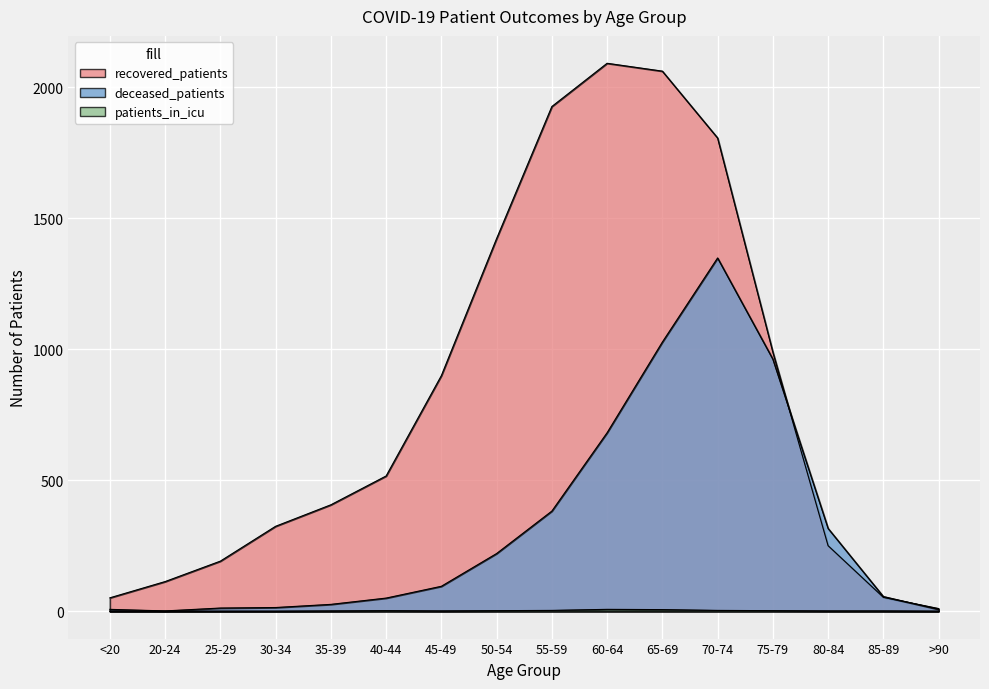

What are all the series names shown in the legend?

recovered_patients, deceased_patients, patients_in_icu